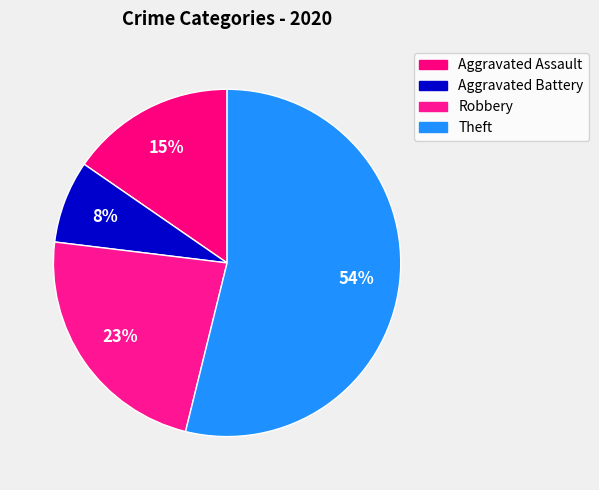

What is the total percentage of Theft and Robbery?

76.9%